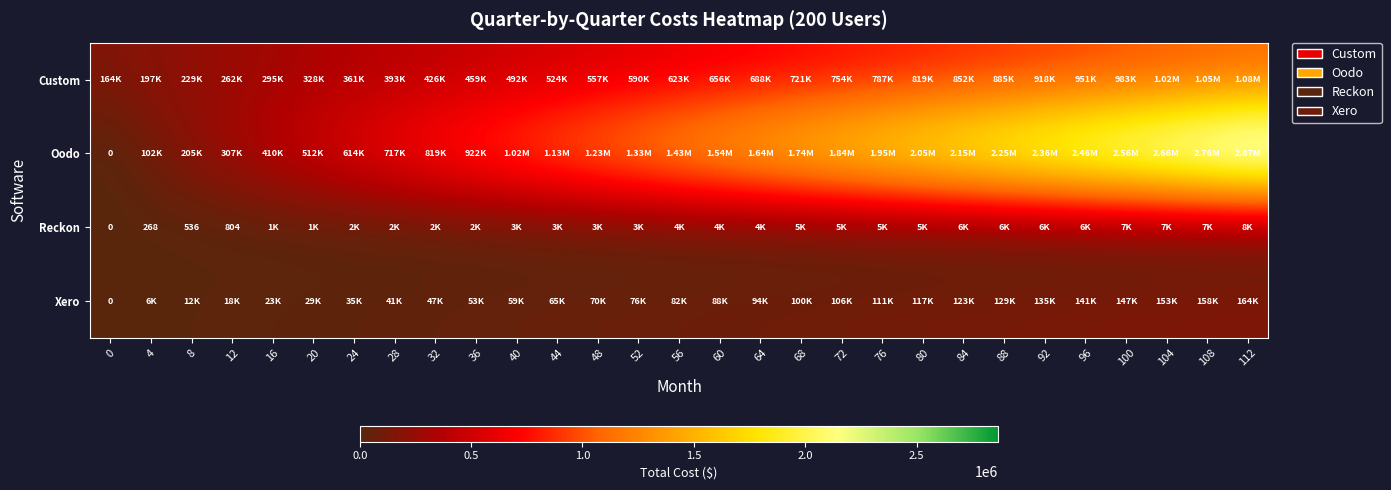

Which category has the highest value across all series?

112